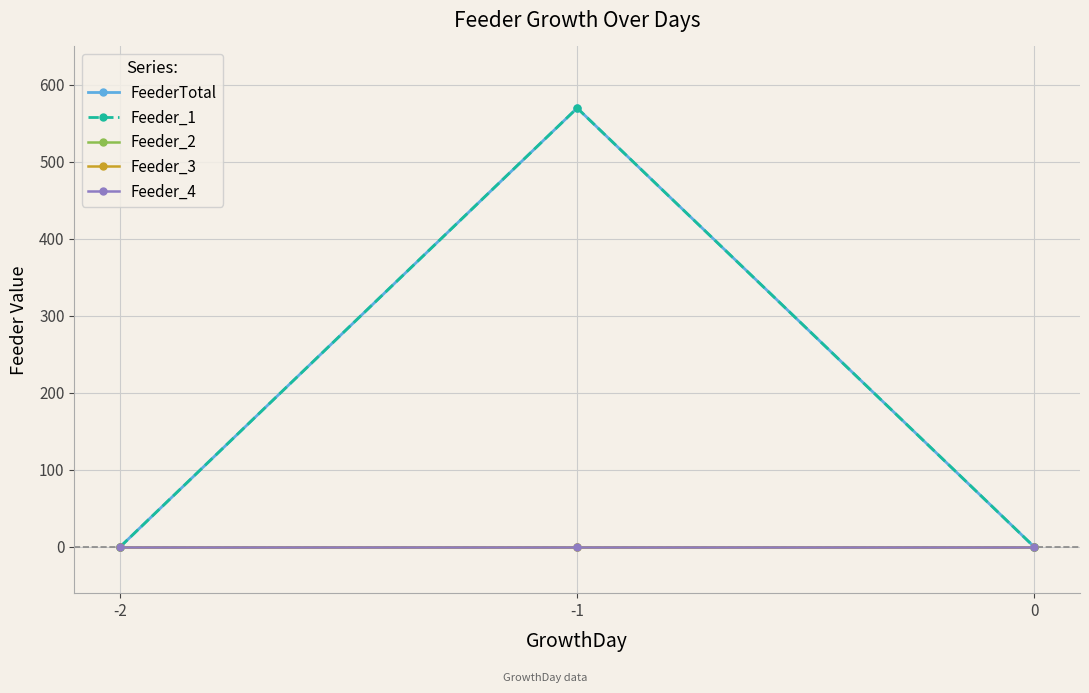

Is this an area chart (filled region under the line)?

No